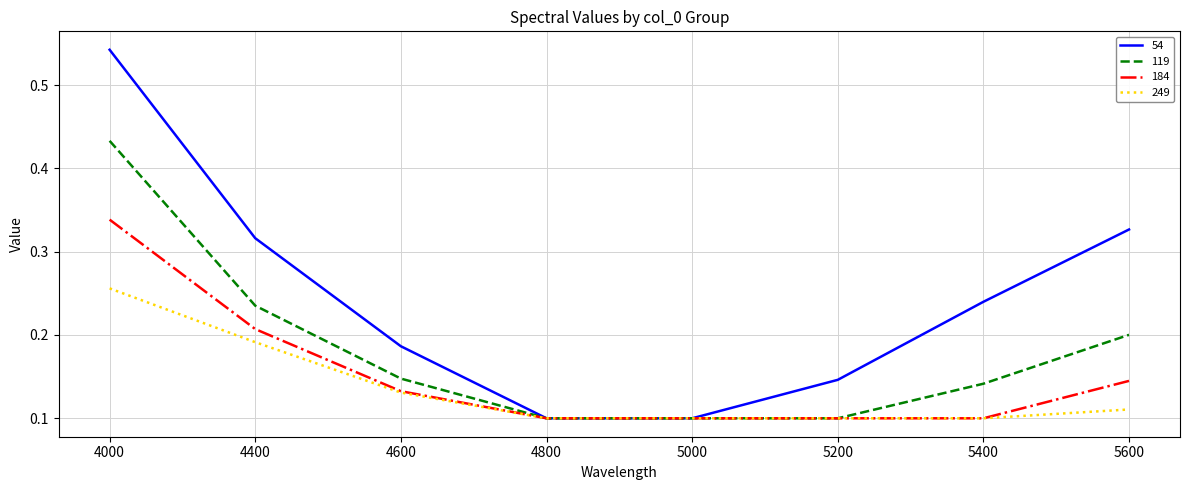

At how many categories does at least one series exceed 0?

8